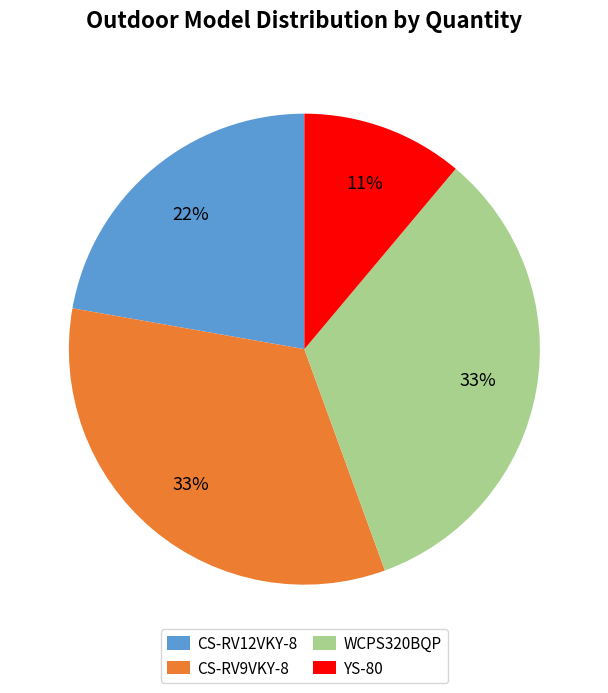

To the nearest percent, what is the combined percentage of CS-RV12VKY-8 and WCPS320BQP?

56%